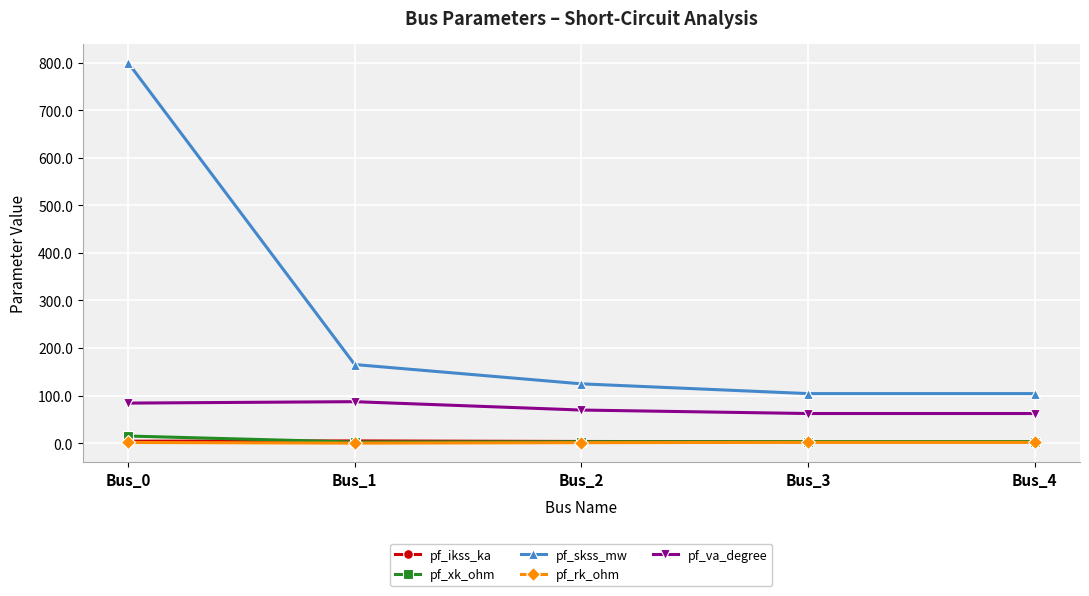

True or false: pf_ikss_ka and pf_rk_ohm cross at least once.

False